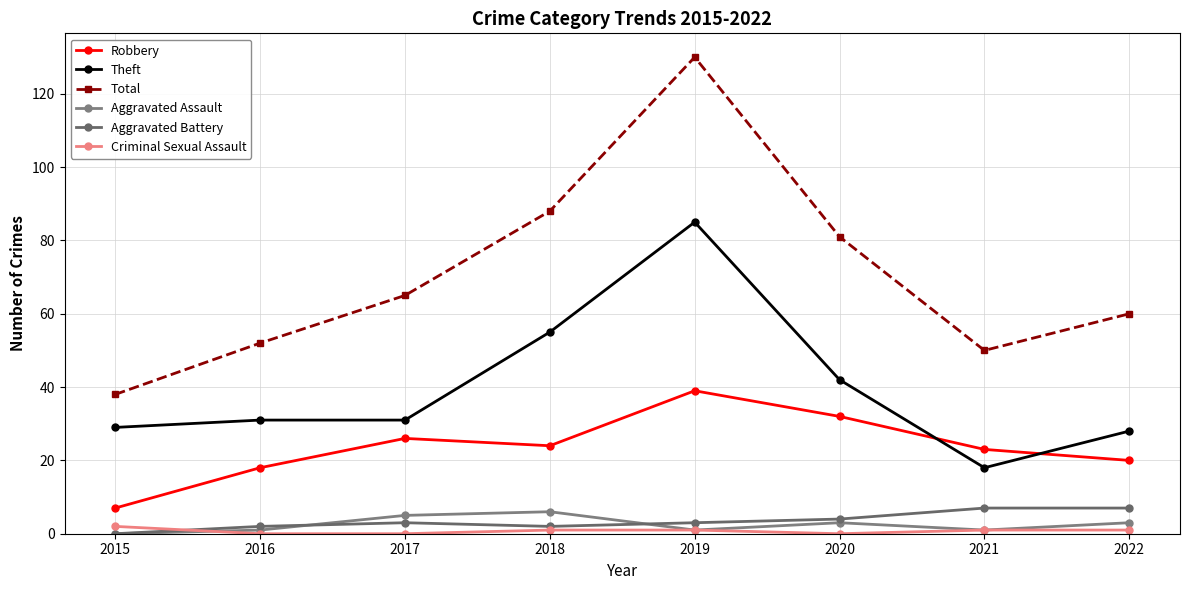

The Aggravated Assault series shows 1 at 2019. True or false?

True